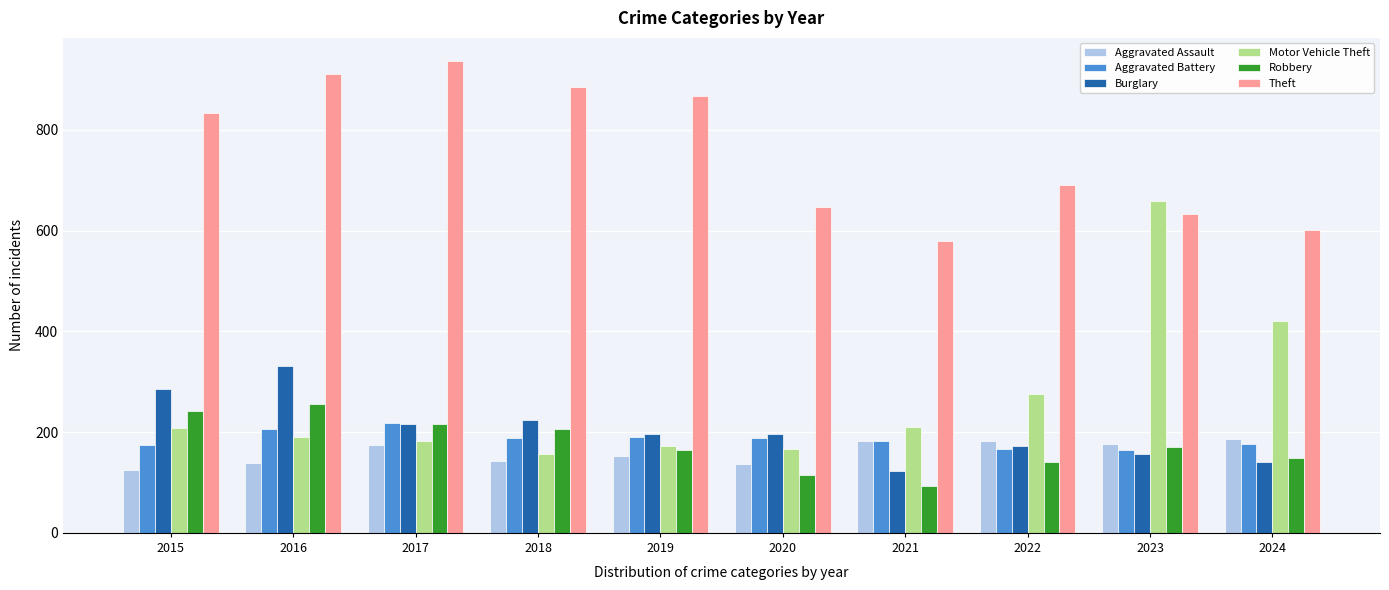

How many groups of bars are there?

10